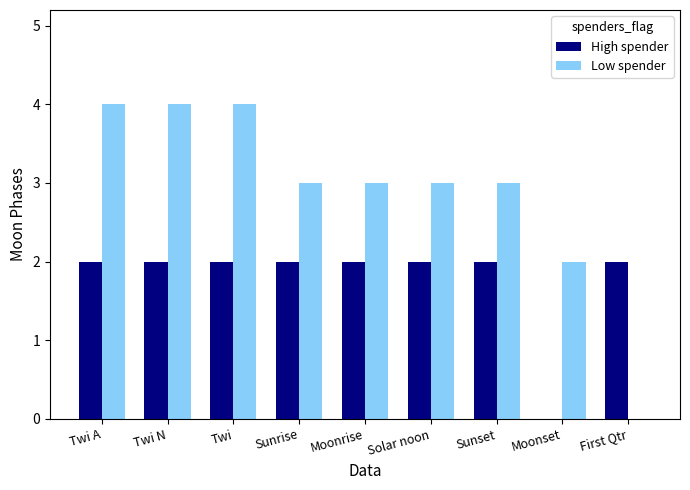

Is it true that Low spender equals 0 at First Qtr?

True